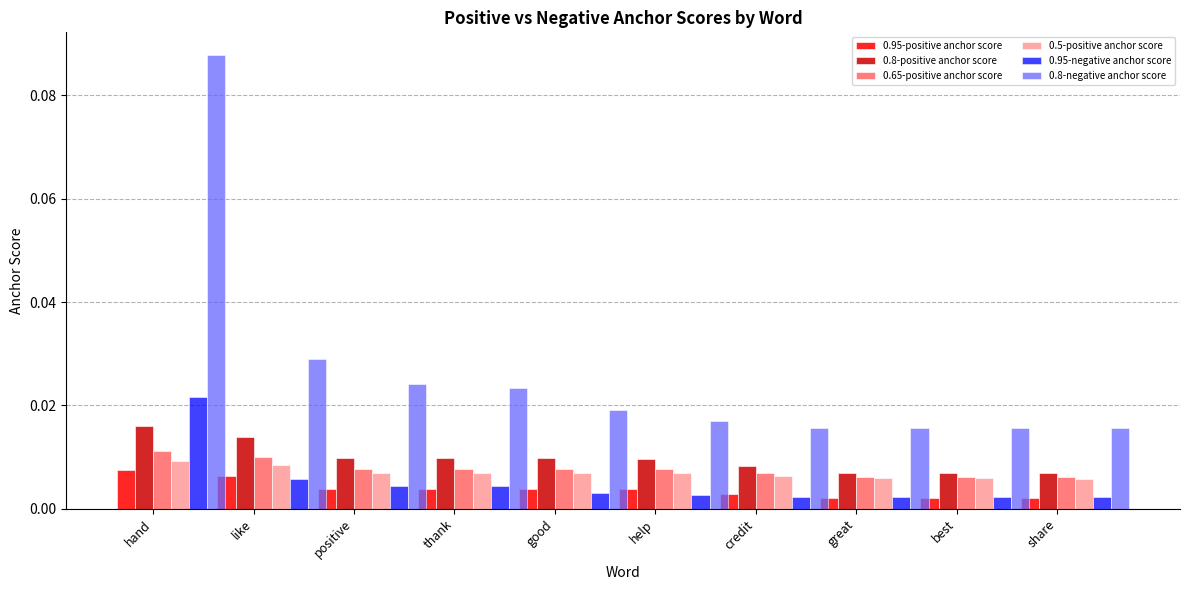

At which category is the sum across all series the highest?

hand